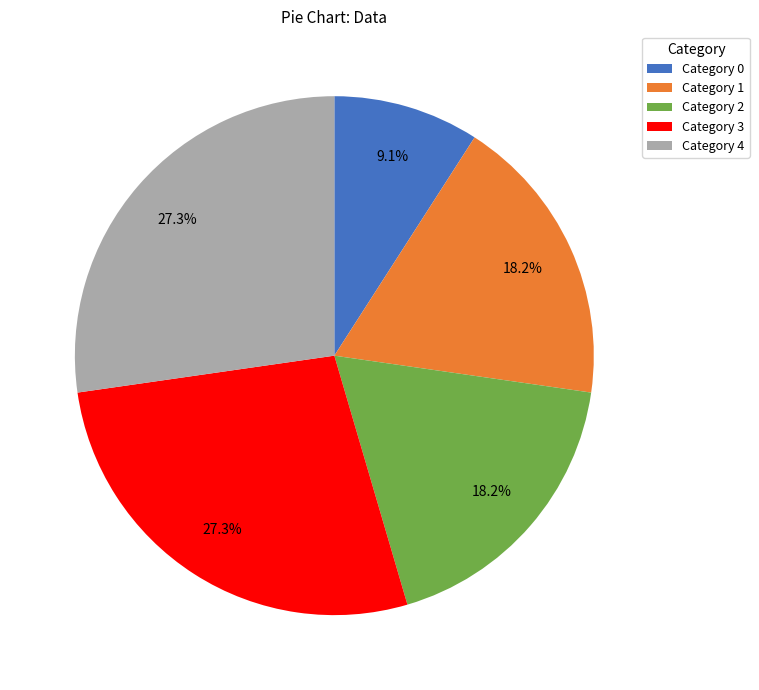

What portion of the pie excludes Category 3?

72.7%